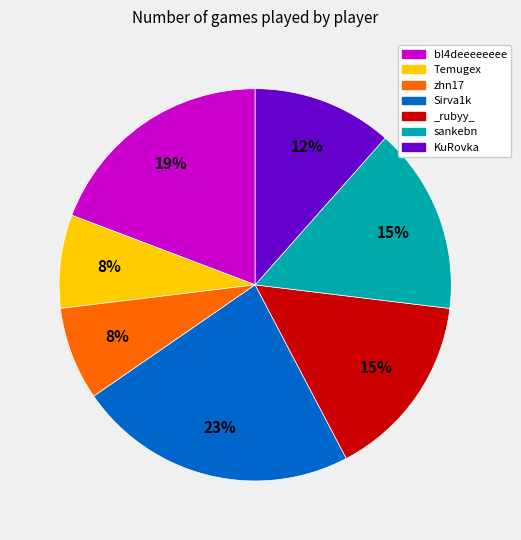

To the nearest percent, what portion does _rubyy_ represent?

15%